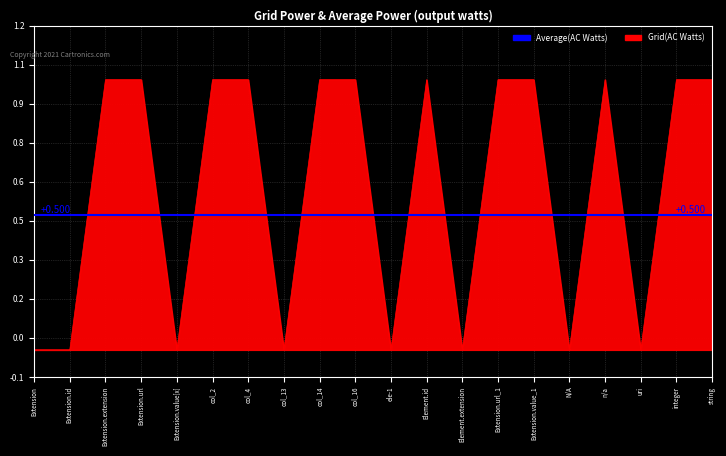

Between Element.id and ele-1, which is larger?

Element.id